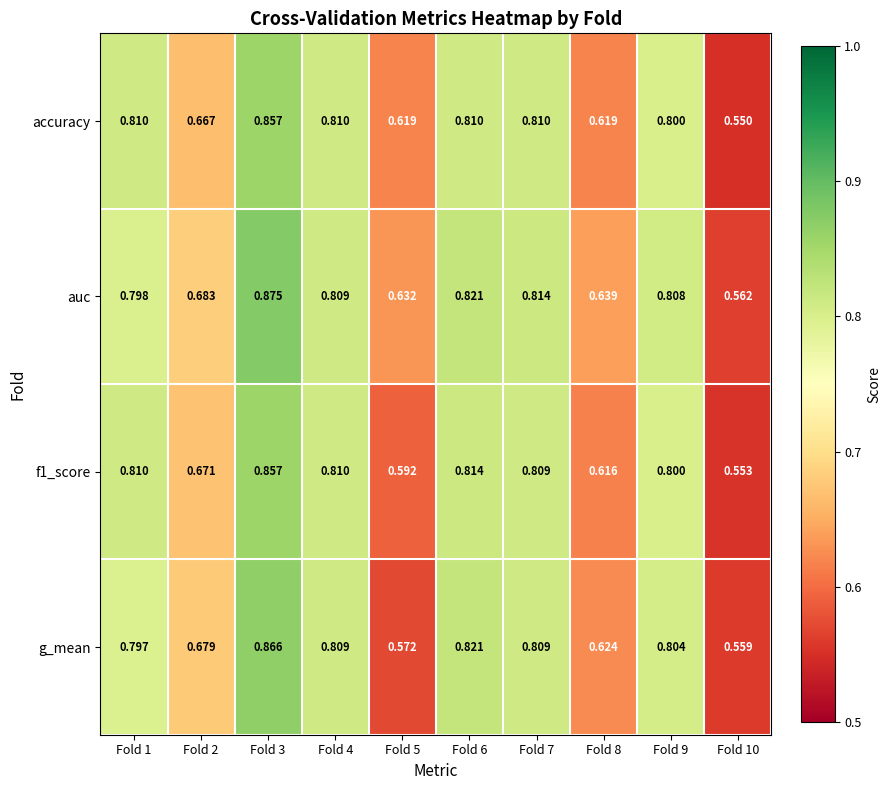

Between Fold 2 and Fold 5, which series saw the biggest shift?

g_mean